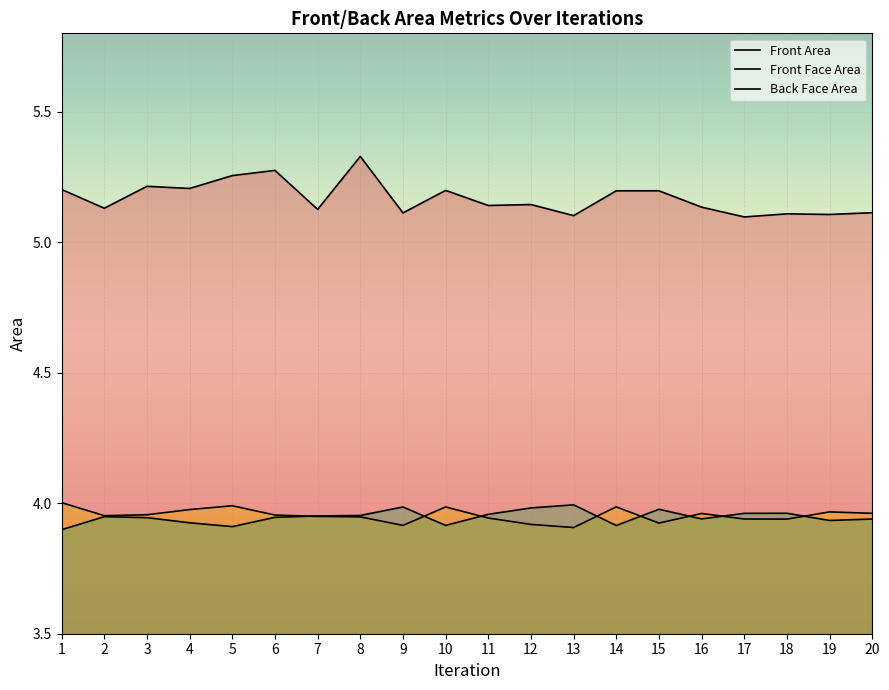

How many interior local peaks does the Back Face Area series have?

5